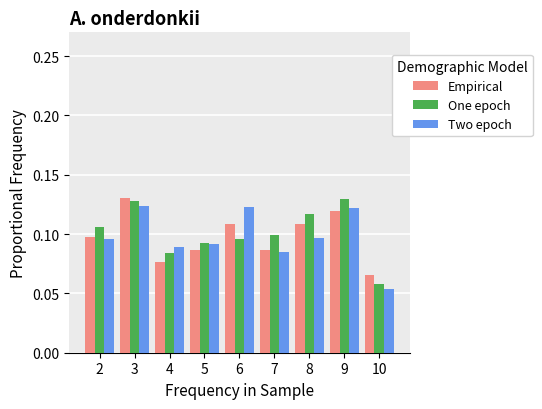

At which label does Empirical reach its minimum?

10